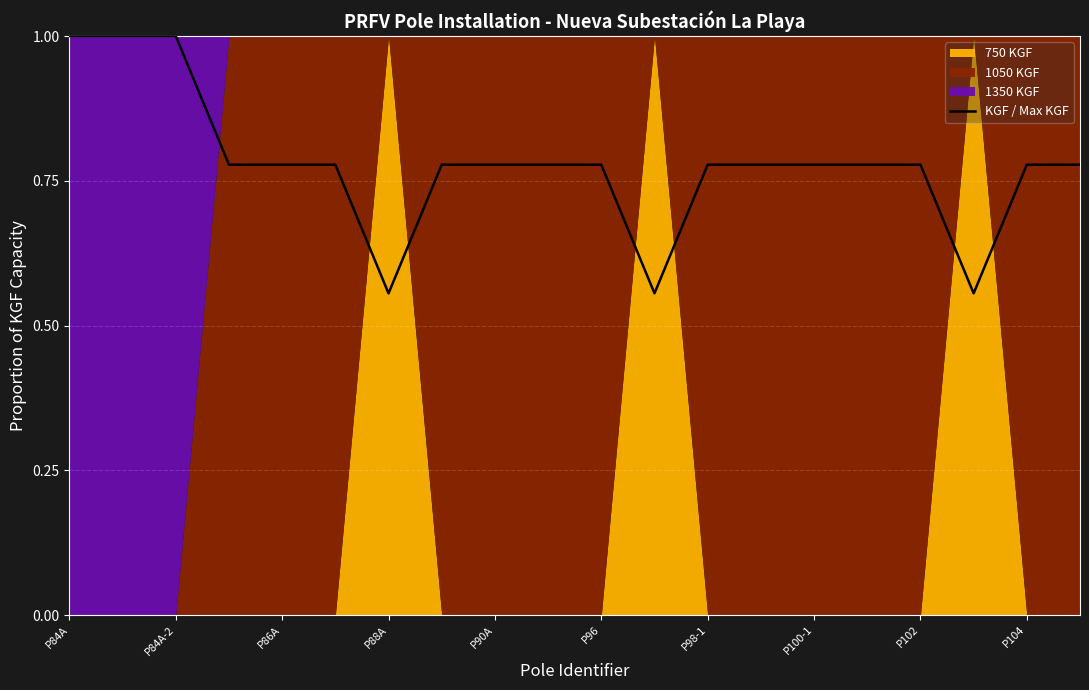

The KGF / Max KGF series shows 1.3 at P86A. True or false?

False